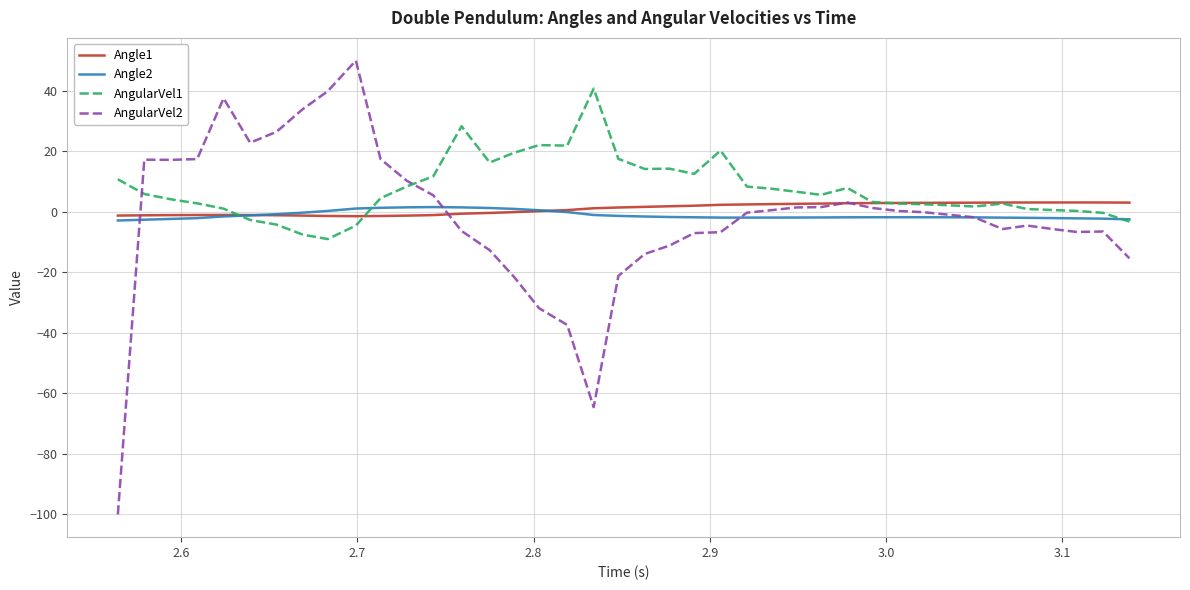

List the series in order of their peak value, lowest first.

Angle2, Angle1, AngularVel1, AngularVel2